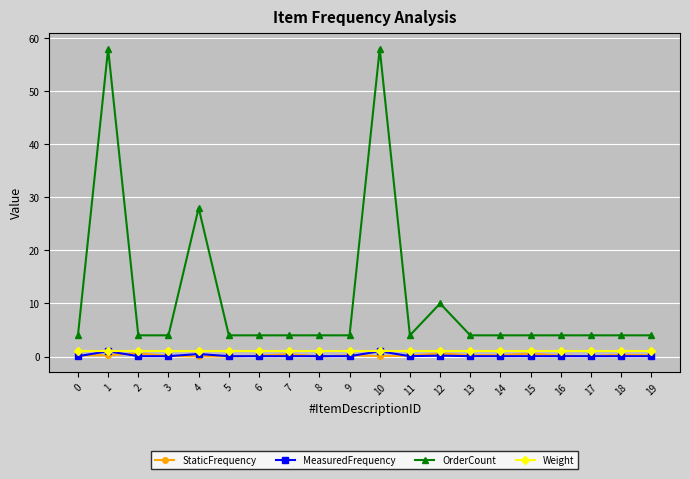

What is the maximum value for OrderCount?

58.0